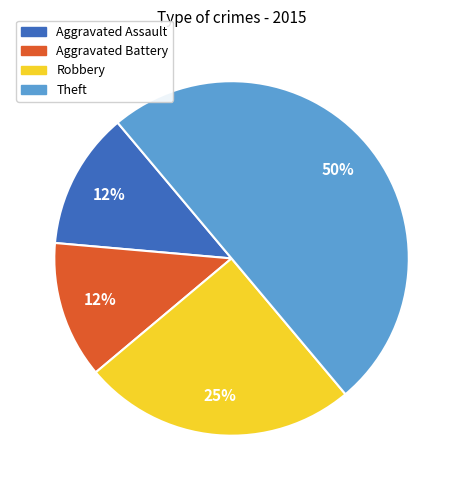

How many slices are in this pie chart?

4